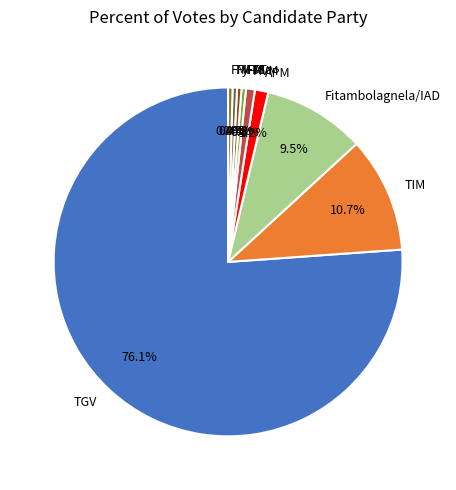

Which category has the biggest portion of the pie?

TGV